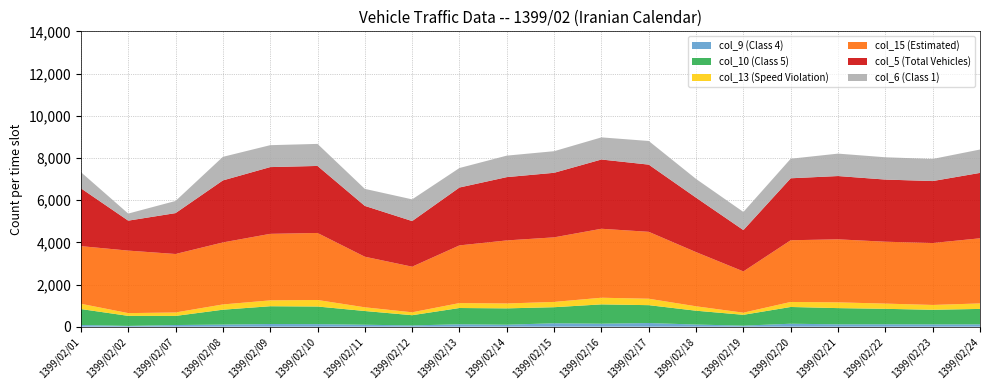

Reading left to right, transcribe all the data shown in this chart.

col_9 (Class 4): 1399/02/01=81	1399/02/02=38	1399/02/07=79	1399/02/08=100	1399/02/09=127	1399/02/10=121	1399/02/11=93	1399/02/12=60	1399/02/13=115	1399/02/14=94	1399/02/15=163	1399/02/16=143	1399/02/17=174	1399/02/18=102	1399/02/19=50	1399/02/20=141	1399/02/21=112	1399/02/22=114	1399/02/23=110	1399/02/24=111
col_10 (Class 5): 1399/02/01=756	1399/02/02=476	1399/02/07=432	1399/02/08=706	1399/02/09=843	1399/02/10=836	1399/02/11=651	1399/02/12=485	1399/02/13=771	1399/02/14=775	1399/02/15=761	1399/02/16=915	1399/02/17=847	1399/02/18=656	1399/02/19=514	1399/02/20=794	1399/02/21=769	1399/02/22=733	1399/02/23=693	1399/02/24=732
col_13 (Speed Violation): 1399/02/01=250	1399/02/02=130	1399/02/07=164	1399/02/08=249	1399/02/09=278	1399/02/10=309	1399/02/11=175	1399/02/12=138	1399/02/13=234	1399/02/14=232	1399/02/15=251	1399/02/16=315	1399/02/17=305	1399/02/18=209	1399/02/19=101	1399/02/20=238	1399/02/21=273	1399/02/22=248	1399/02/23=228	1399/02/24=260
col_15 (Estimated): 1399/02/01=2732	1399/02/02=2963	1399/02/07=2771	1399/02/08=2939	1399/02/09=3153	1399/02/10=3177	1399/02/11=2398	1399/02/12=2162	1399/02/13=2734	1399/02/14=2989	1399/02/15=3060	1399/02/16=3269	1399/02/17=3171	1399/02/18=2568	1399/02/19=1956	1399/02/20=2925	1399/02/21=2987	1399/02/22=2933	1399/02/23=2936	1399/02/24=3087
col_5 (Total Vehicles): 1399/02/01=2741	1399/02/02=1420	1399/02/07=1938	1399/02/08=2939	1399/02/09=3164	1399/02/10=3177	1399/02/11=2409	1399/02/12=2162	1399/02/13=2744	1399/02/14=3000	1399/02/15=3060	1399/02/16=3283	1399/02/17=3185	1399/02/18=2580	1399/02/19=1959	1399/02/20=2937	1399/02/21=3000	1399/02/22=2946	1399/02/23=2936	1399/02/24=3100
col_6 (Class 1): 1399/02/01=767	1399/02/02=335	1399/02/07=576	1399/02/08=1118	1399/02/09=1039	1399/02/10=1045	1399/02/11=807	1399/02/12=1029	1399/02/13=924	1399/02/14=1019	1399/02/15=1024	1399/02/16=1049	1399/02/17=1121	1399/02/18=888	1399/02/19=859	1399/02/20=927	1399/02/21=1063	1399/02/22=1057	1399/02/23=1048	1399/02/24=1108